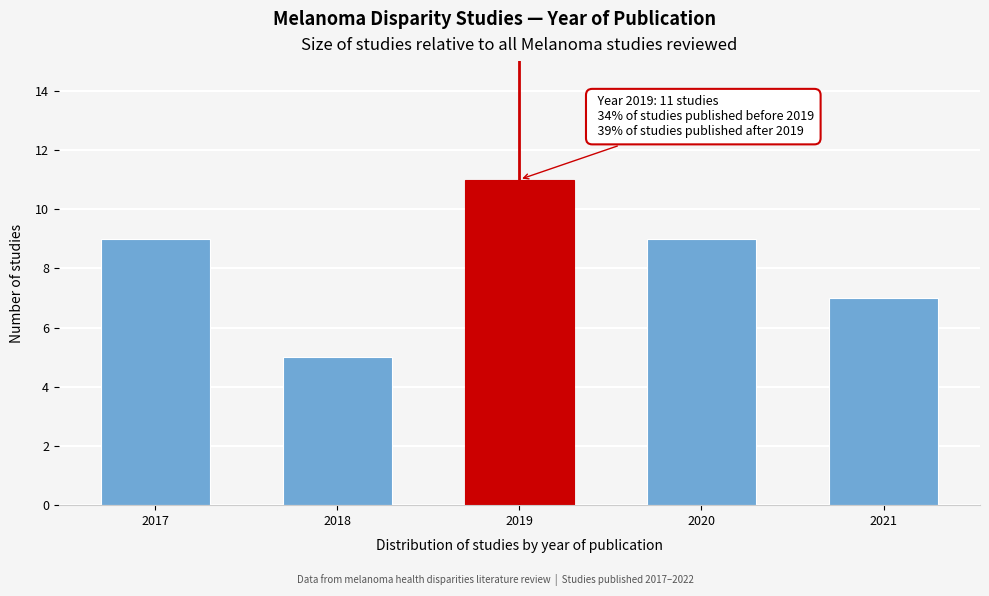

Reading left to right, transcribe all the data shown in this chart.

9	5	11	9	7